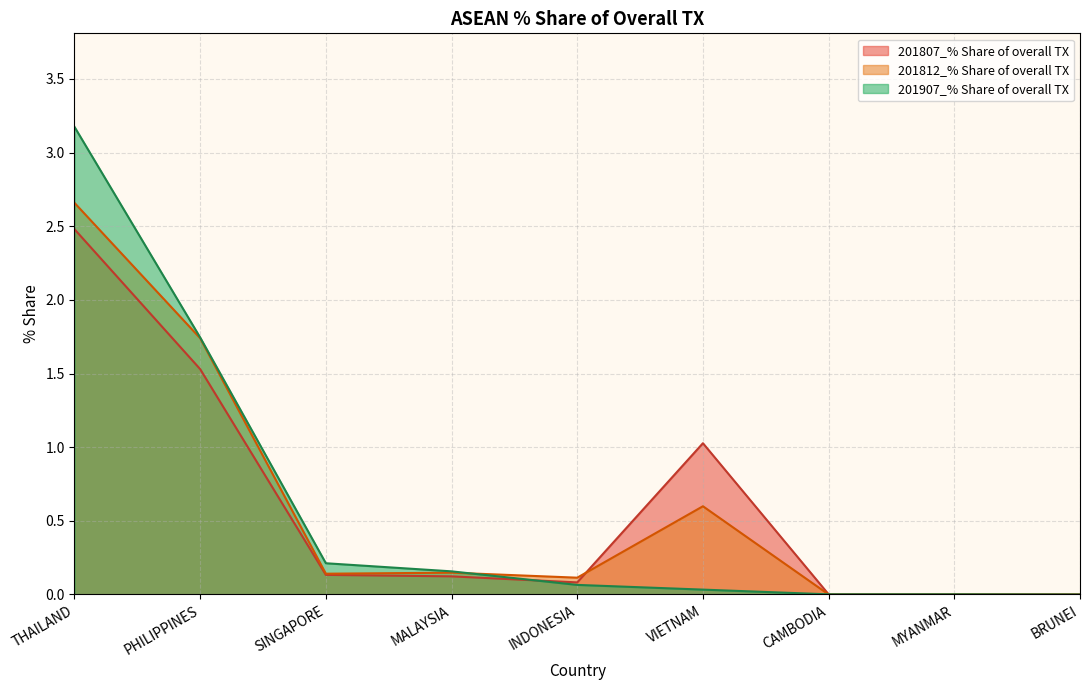

What is the label of the 4th point from the left?

MALAYSIA